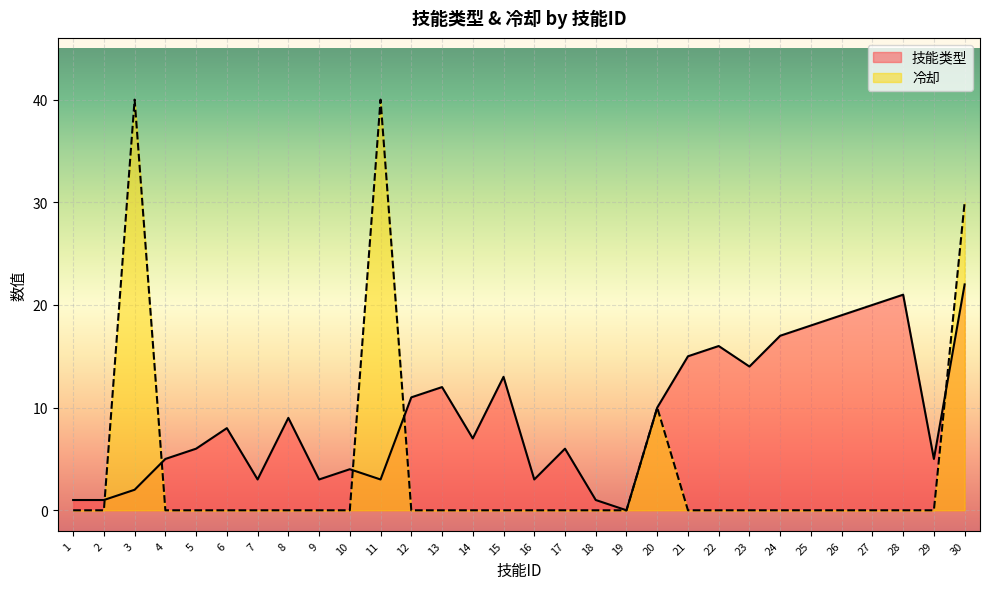

Rank the categories by 技能类型 value from lowest to highest.

19, 1, 2, 18, 3, 7, 9, 11, 16, 10, 4, 29, 5, 17, 14, 6, 8, 20, 12, 13, 15, 23, 21, 22, 24, 25, 26, 27, 28, 30